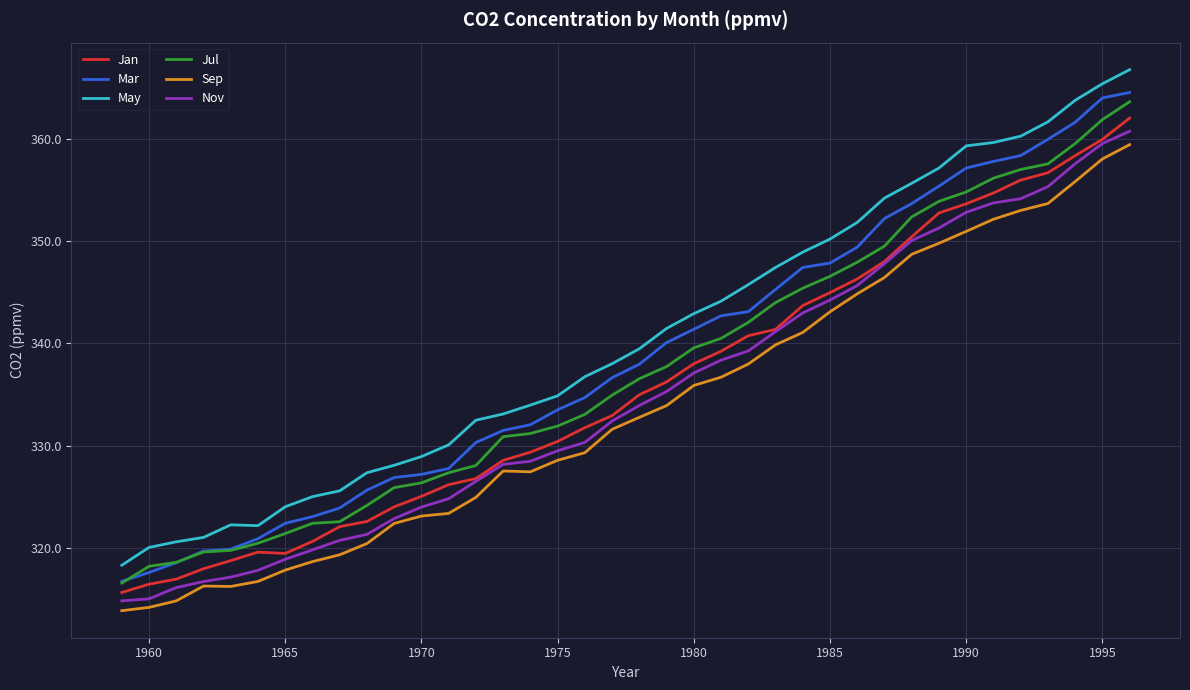

True or false: Nov and May cross at least once.

False